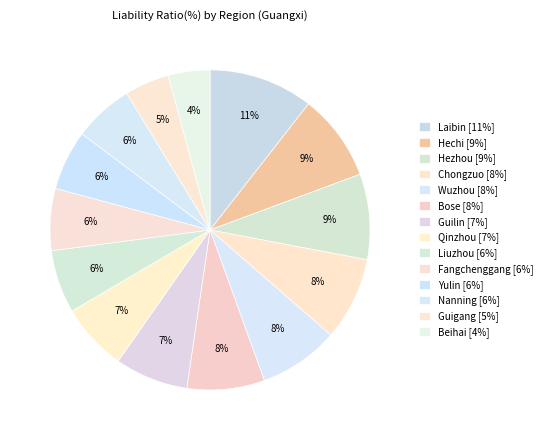

How many segments does this pie chart have?

14